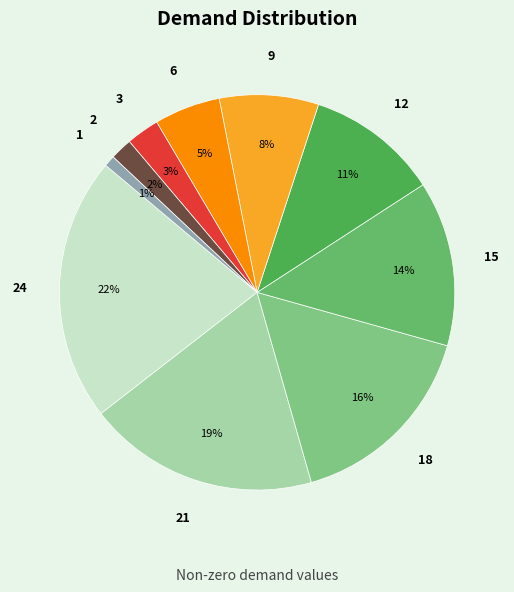

Do 6 and 21 together represent more than half of the pie?

No